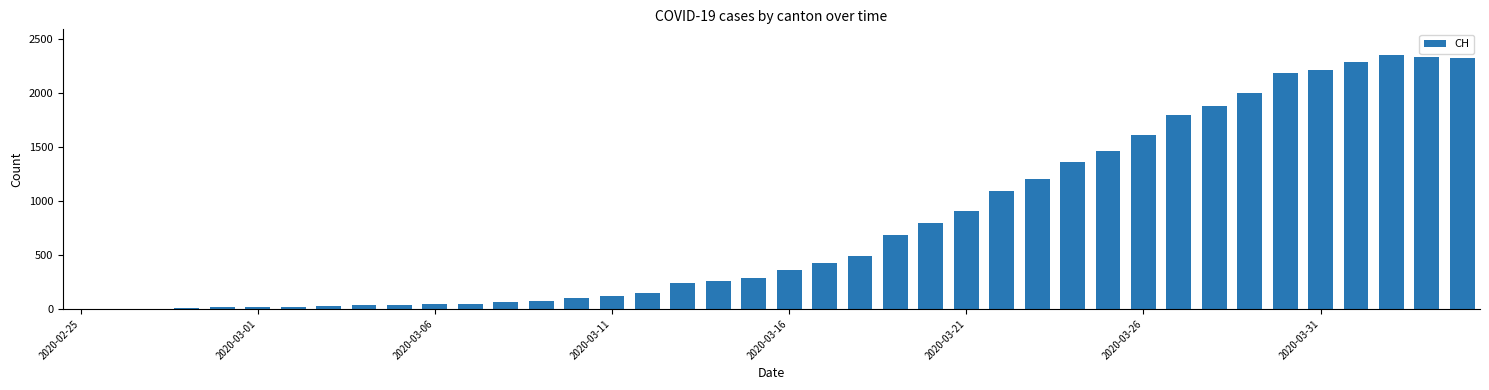

What is the maximum value shown in the chart?

2356